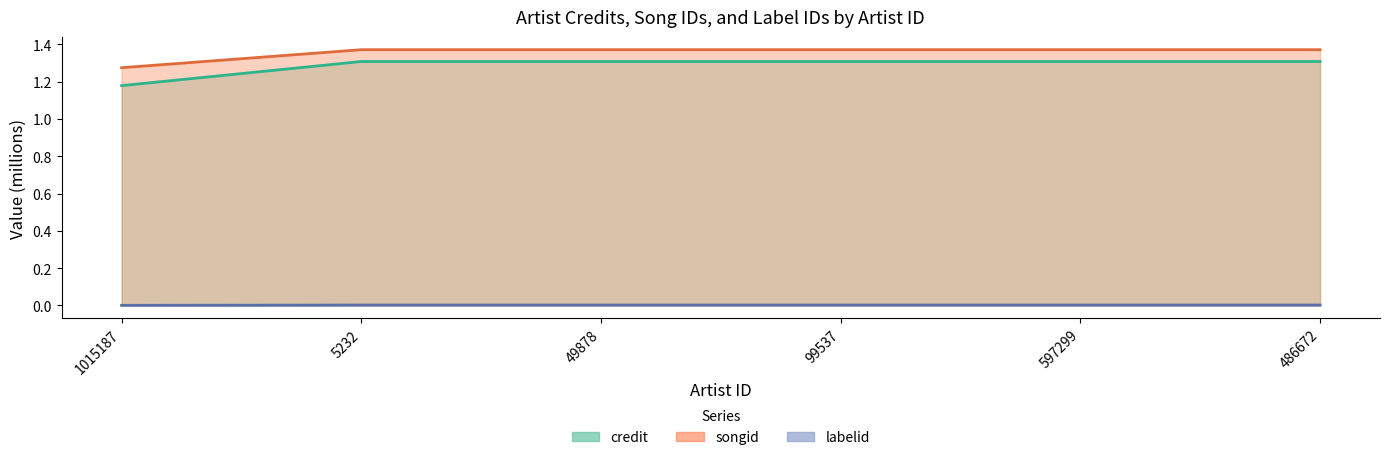

Which series has the widest spread of values?

credit